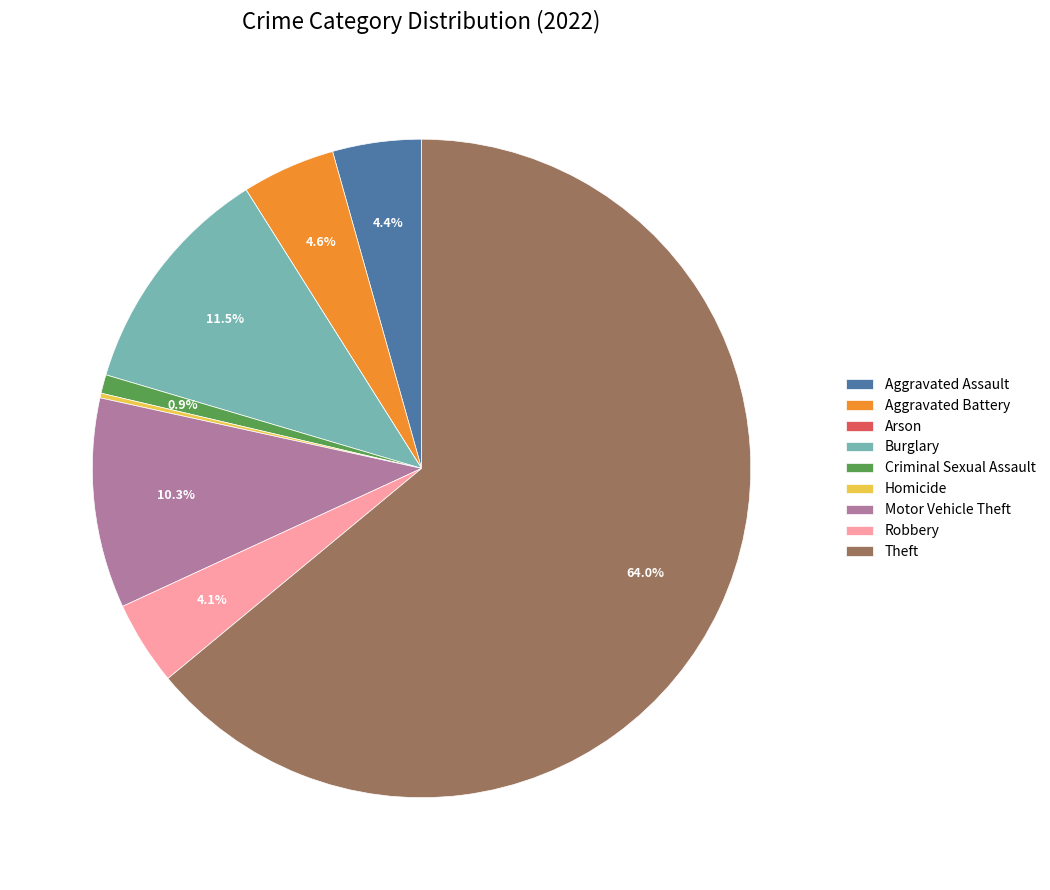

What is the majority slice?

Theft